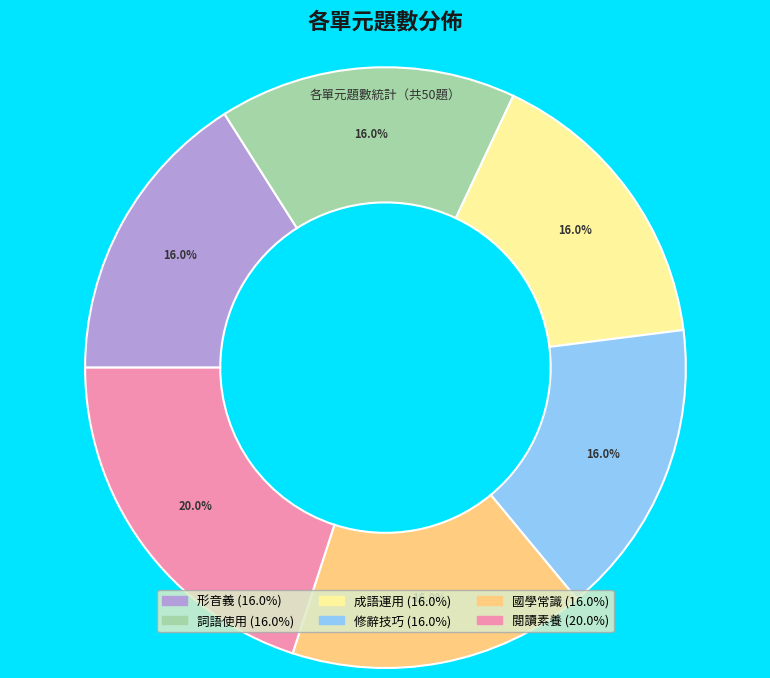

What percentage is NOT represented by 成語運用?

84.0%